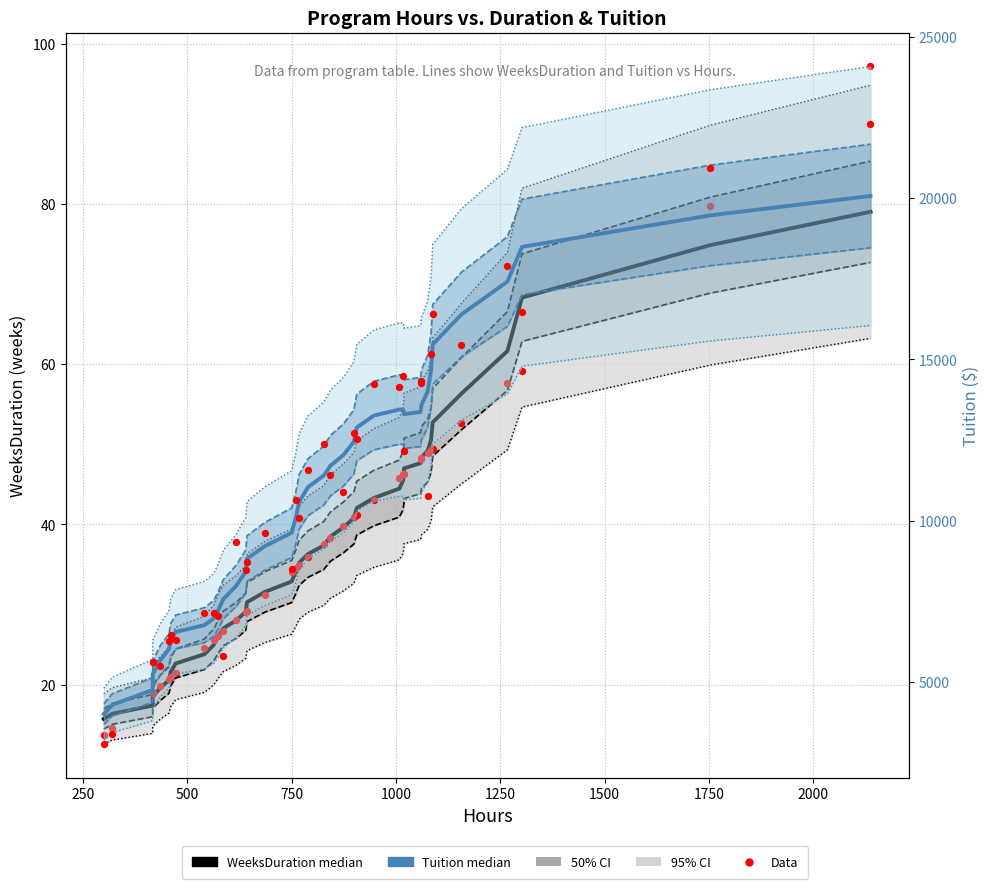

Which series has the widest spread of Y values?

Data (Tuition)